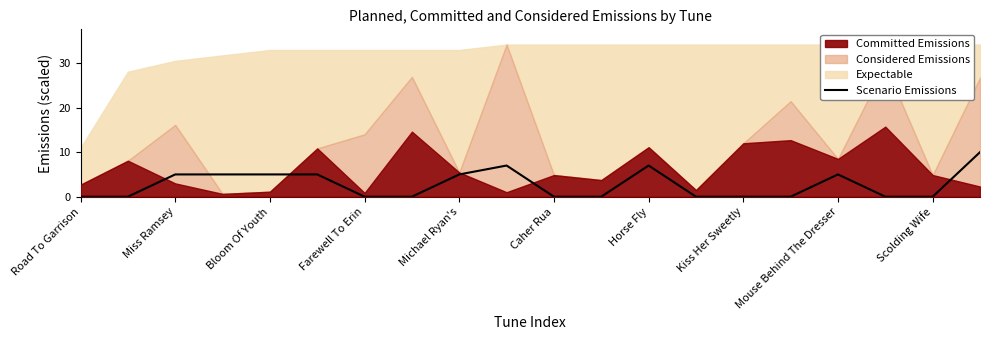

What is the average value?

3